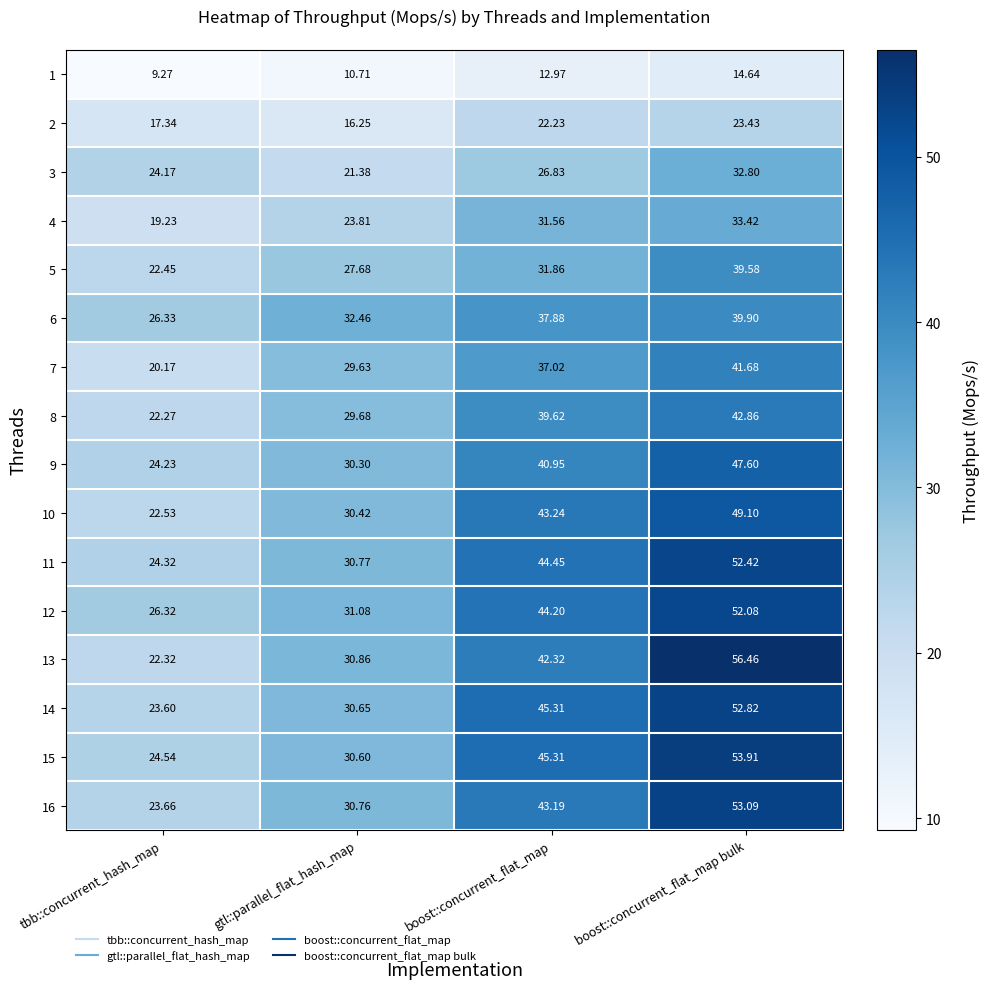

Which series has the widest spread of values?

13